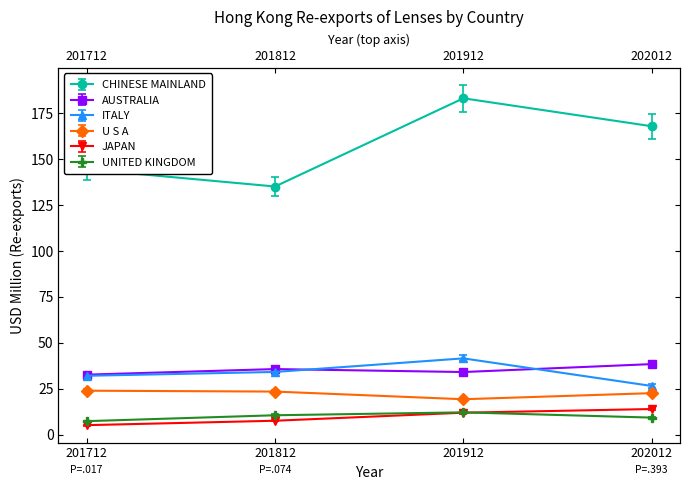

The ITALY series shows 43.2 at 201912. True or false?

True